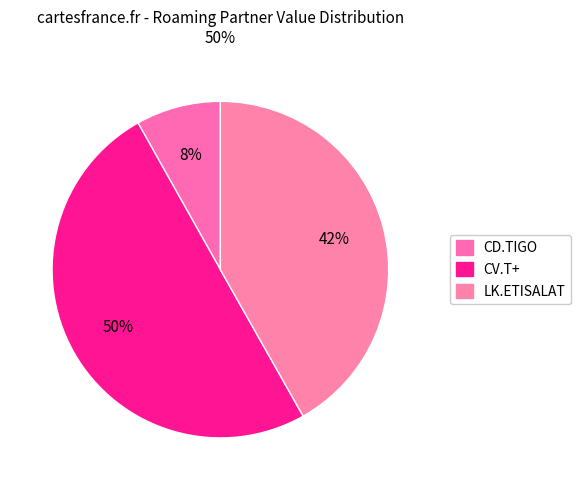

Count the number of slices in the pie.

3